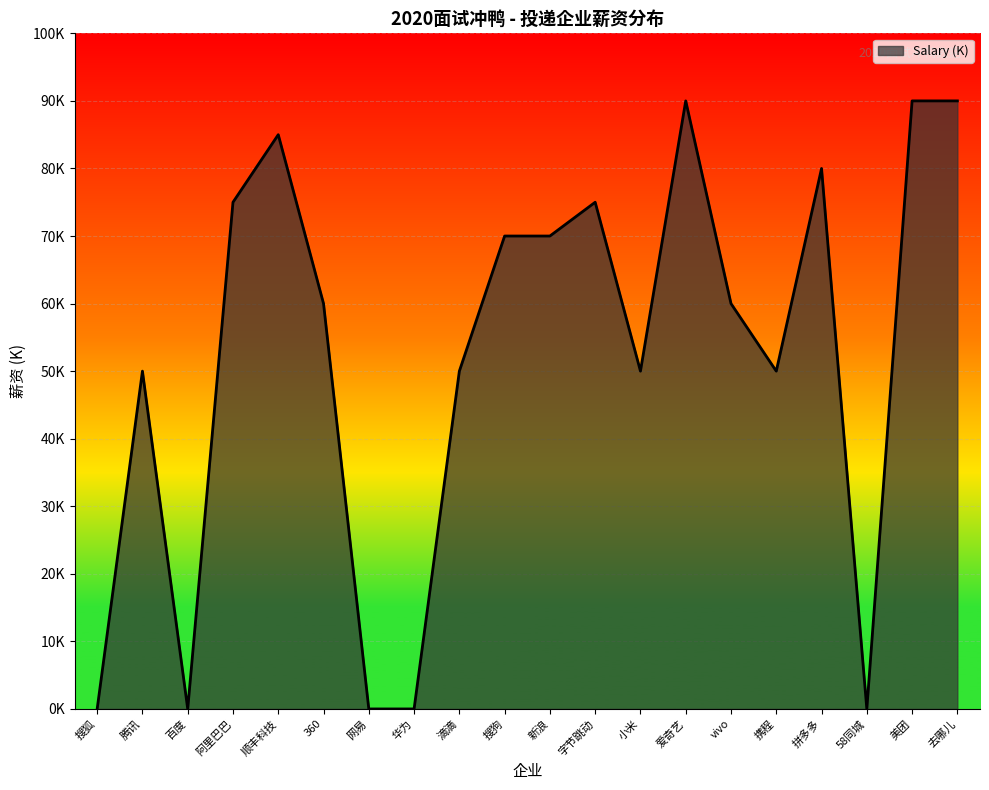

How many series are shown in this chart?

1